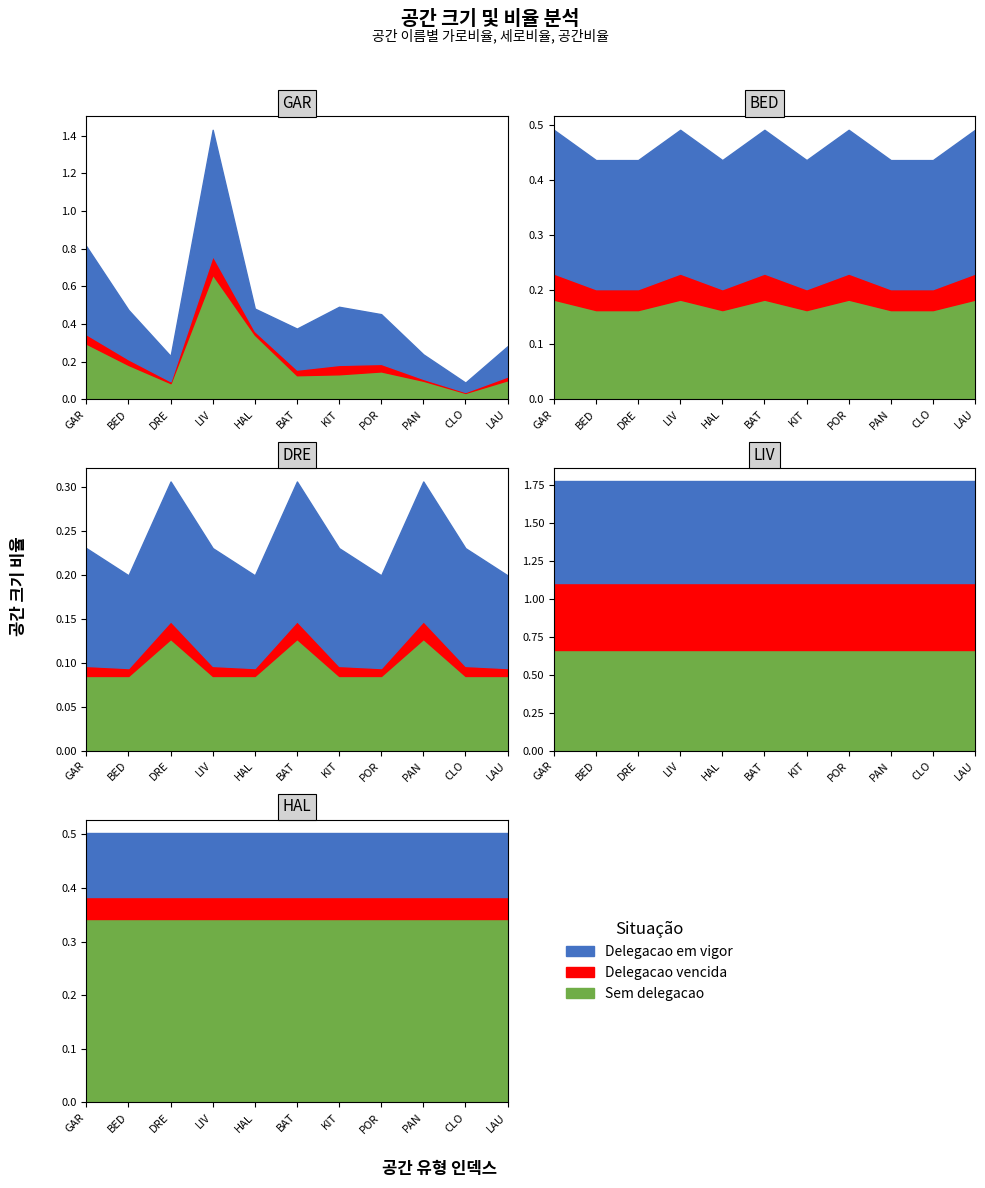

How many lines are shown in the chart?

3